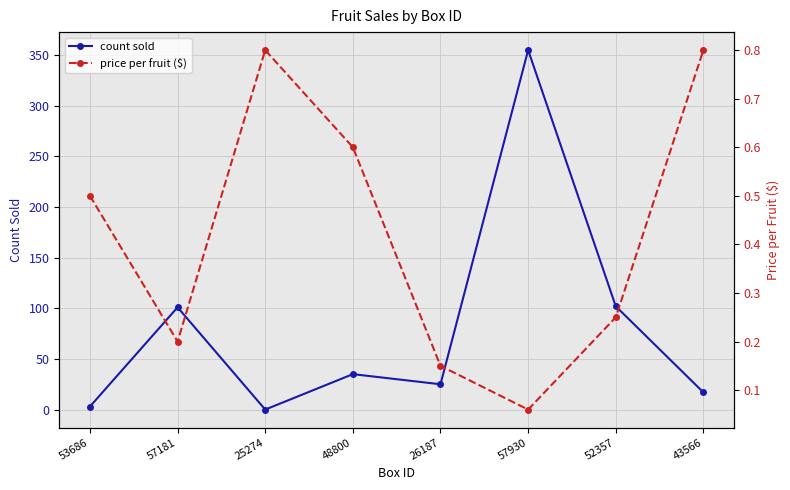

The value of count sold at 57181 is 39. True or false?

False